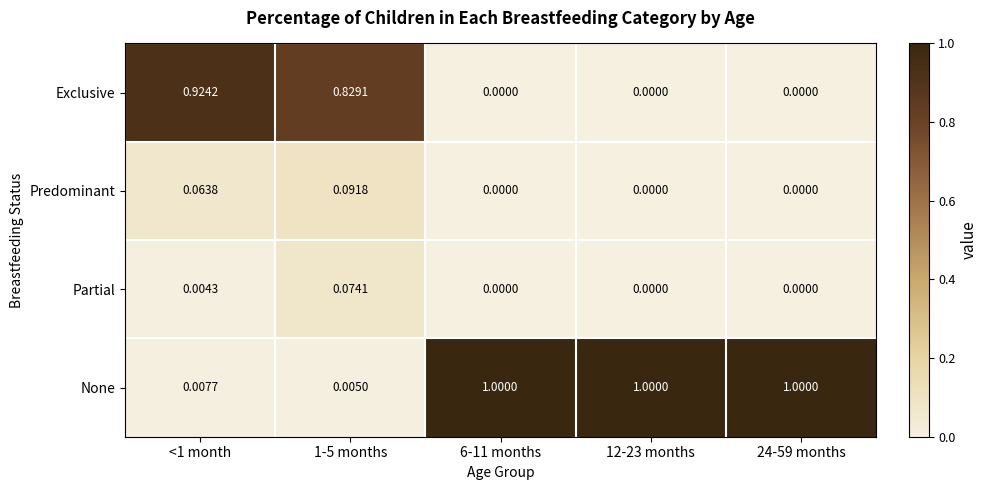

Rank the series by their maximum value, from highest to lowest.

None, Exclusive, Predominant, Partial